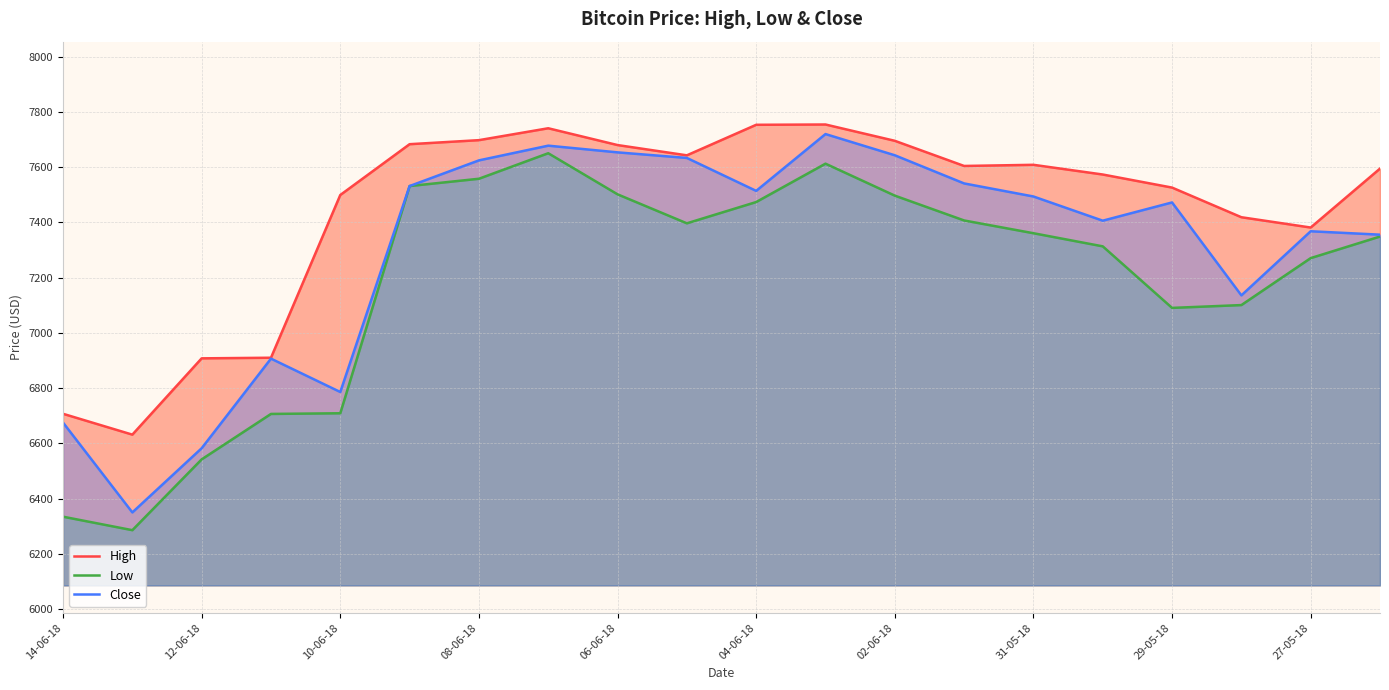

What is the average value of the High series?

7450.9